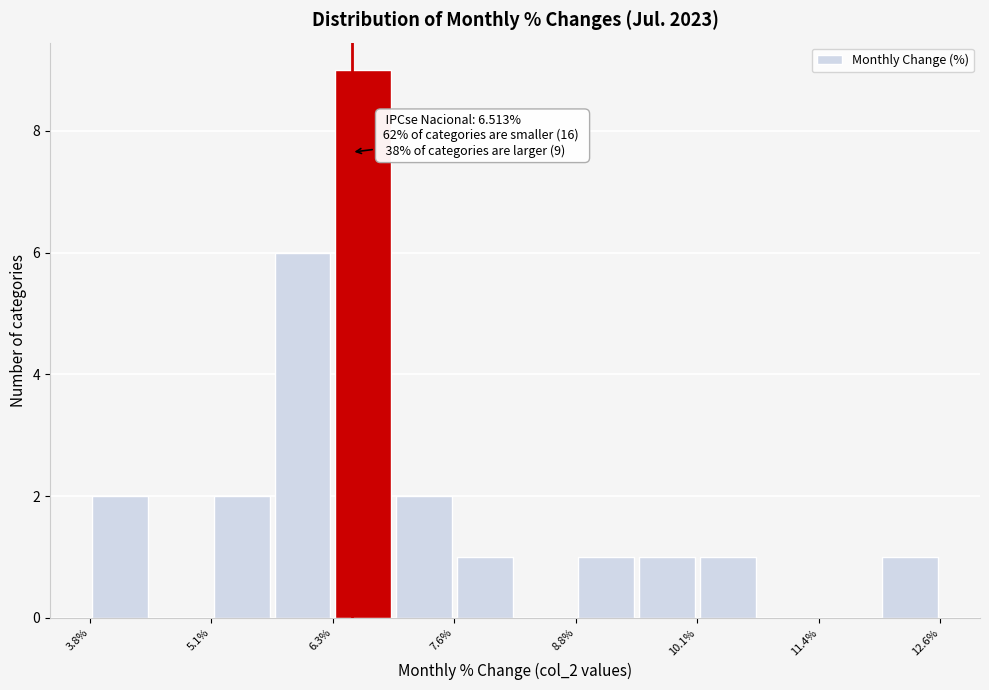

Read against the x-axis, roughly where is the centre of the tallest bar?

6.6